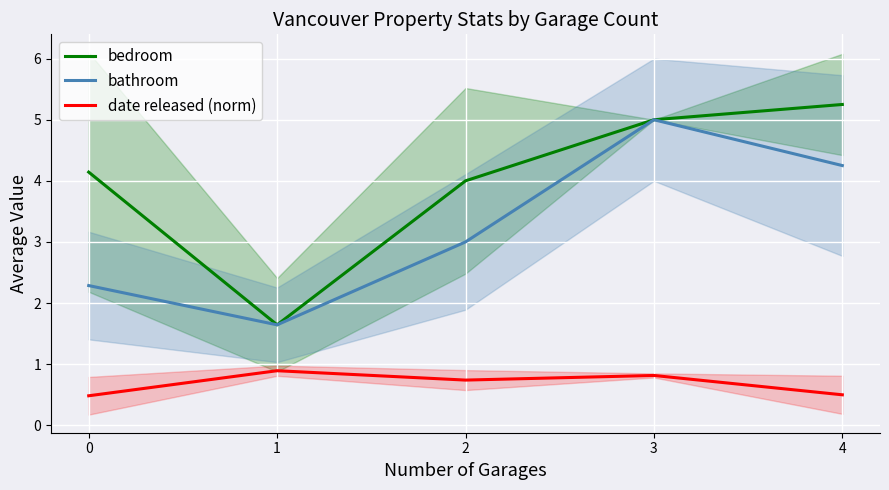

At which category does bathroom reach its first local valley?

1